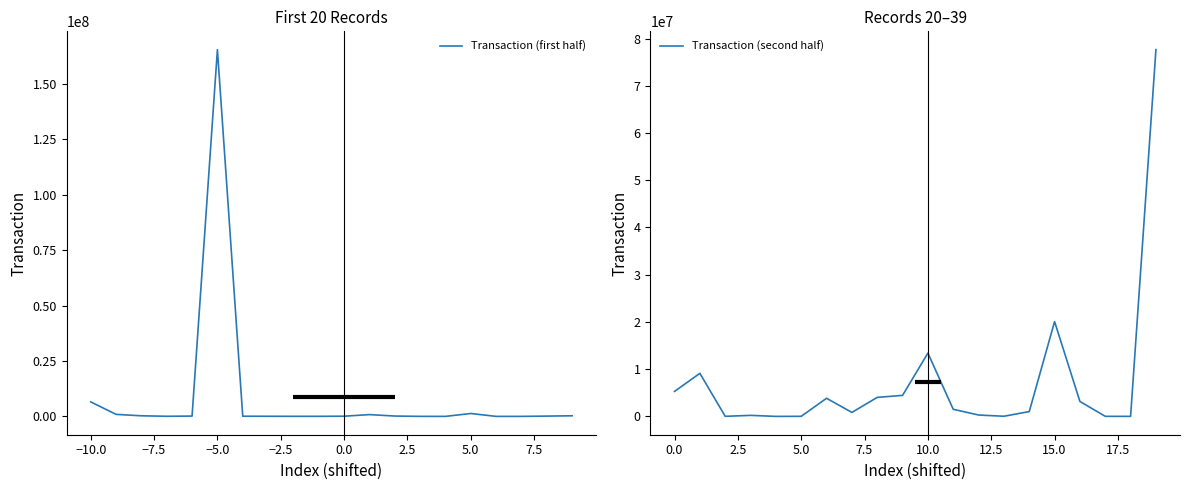

Is the value of Transaction (first half) at 14 greater than the value of Transaction (second half) at 19?

No